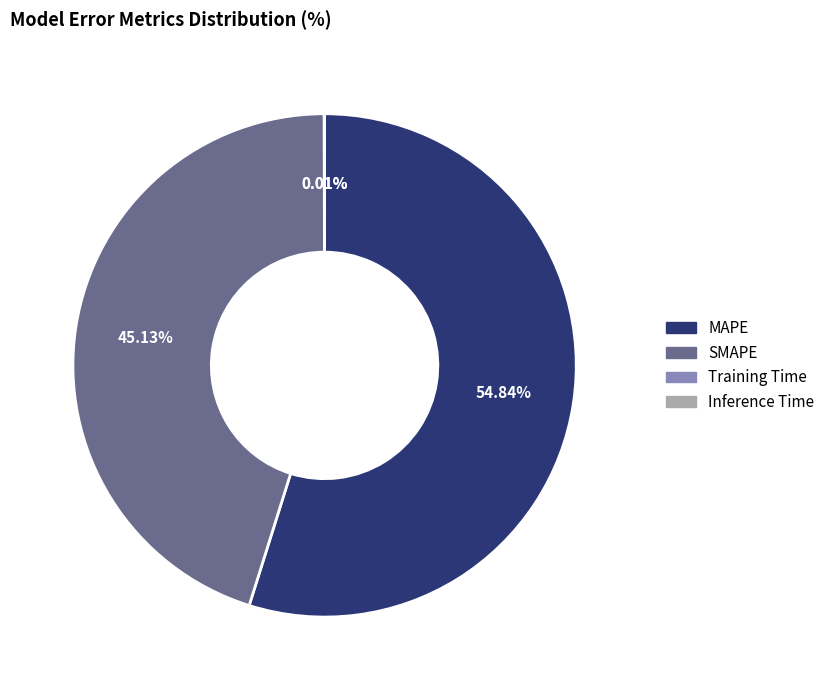

Which slice is the largest?

MAPE